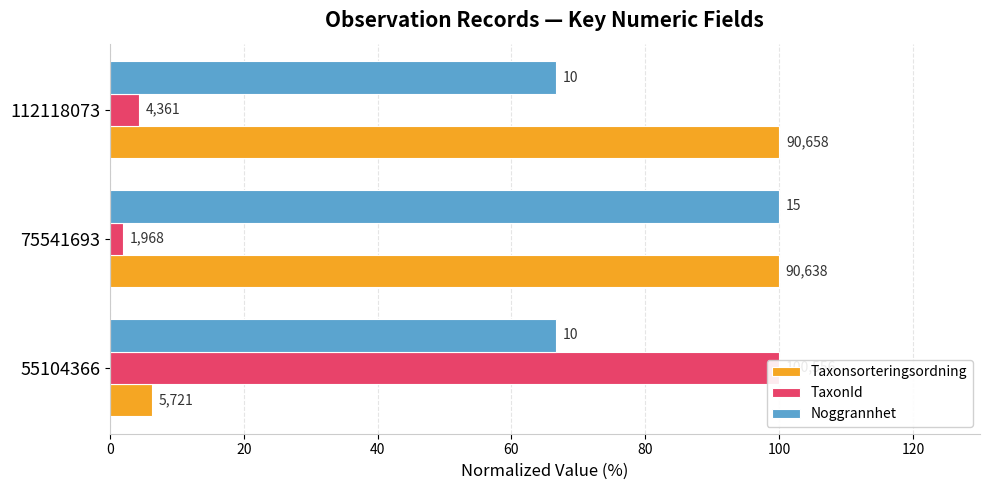

Rank the series by their maximum value, from lowest to highest.

Taxonsorteringsordning, TaxonId, Noggrannhet